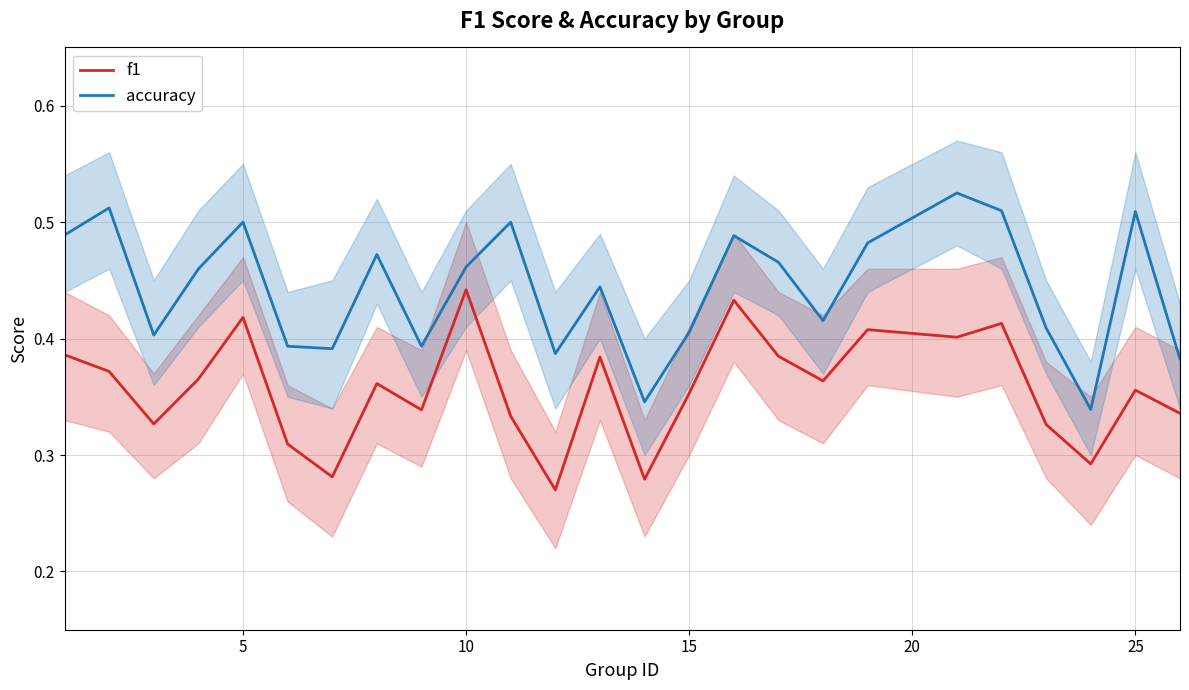

What is the difference between the second highest and minimum values in the f1 series?

0.2